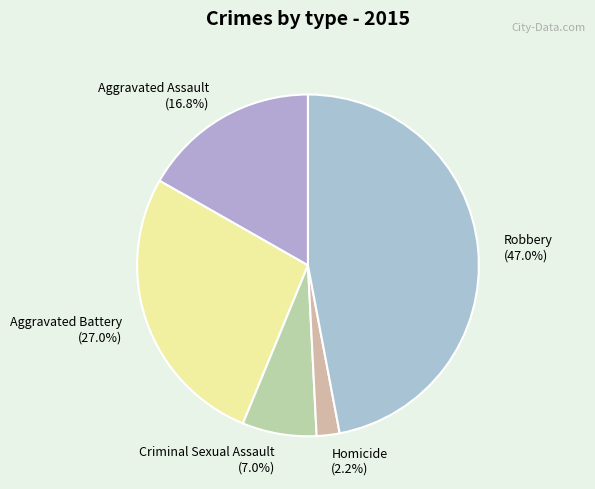

Which category has the biggest portion of the pie?

Robbery